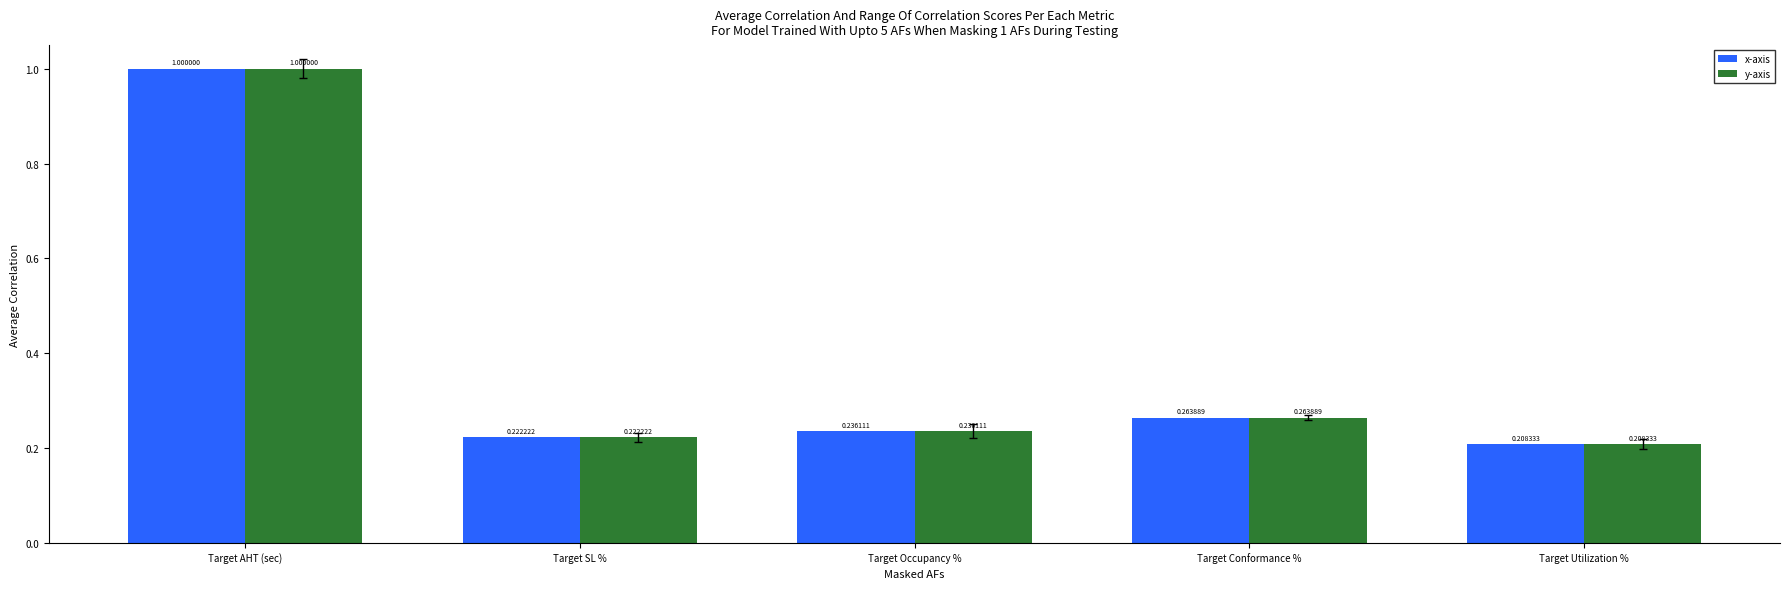

Which label corresponds to the largest value in the chart?

Target AHT (sec)